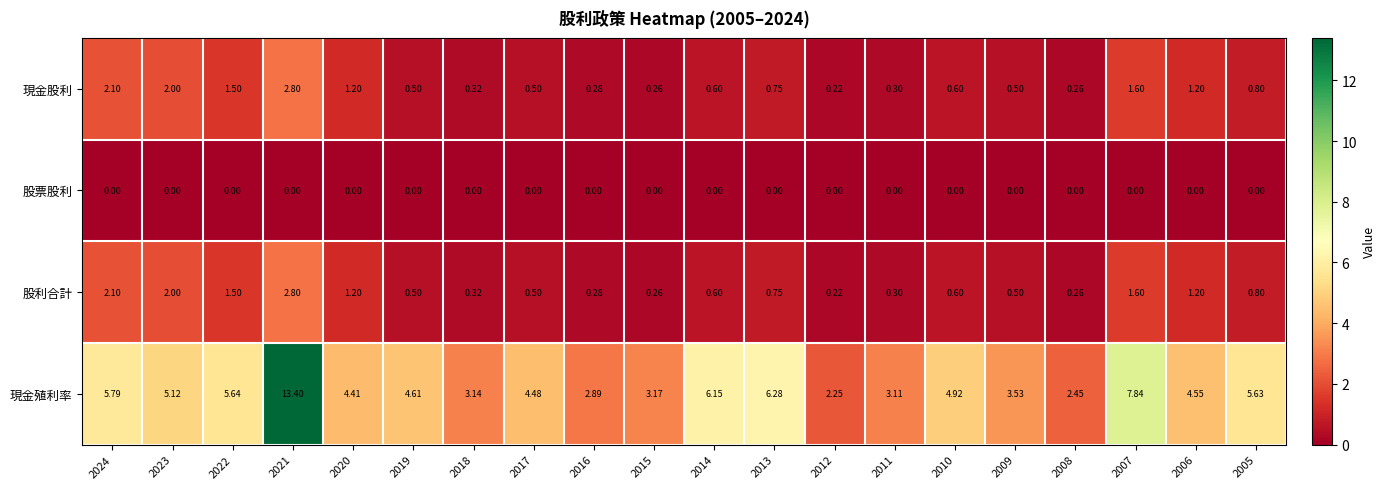

Is the value of 股票股利 at 2013 greater than the value of 現金殖利率 at 2021?

No